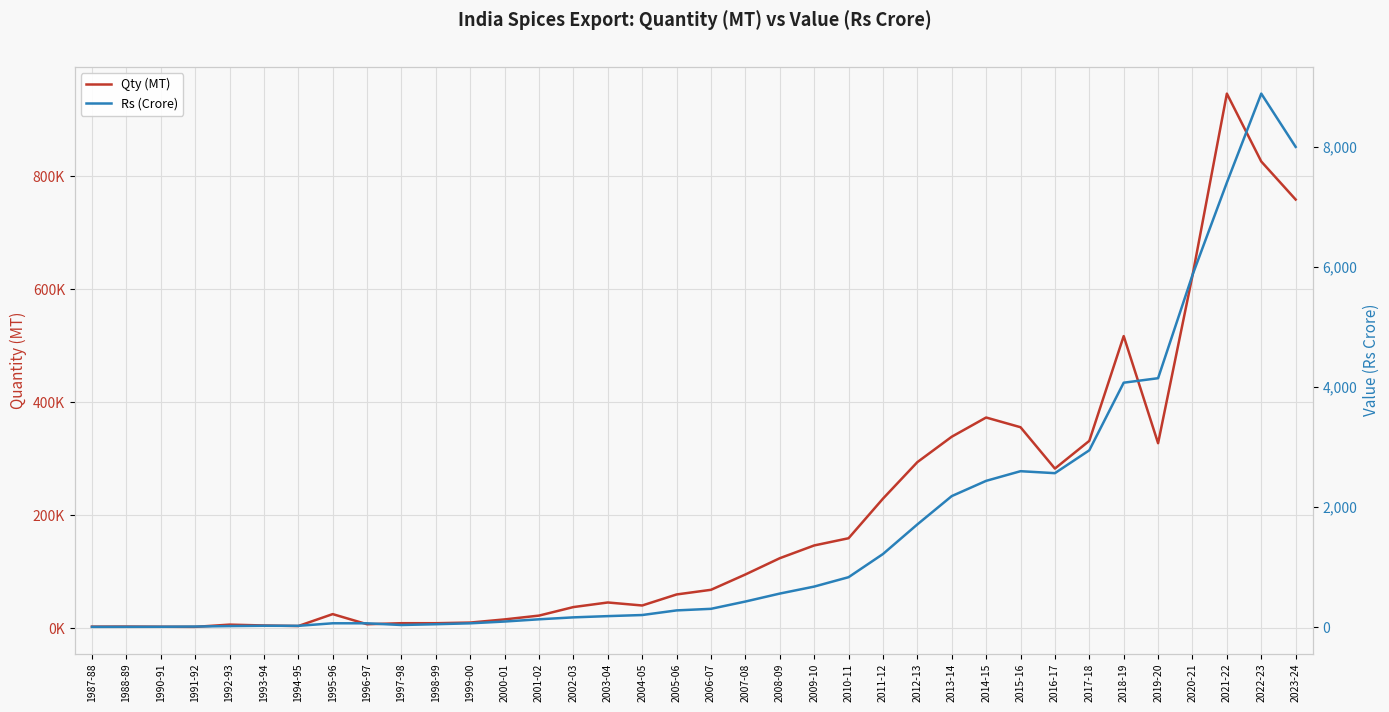

True or false: Rs (Crore) and Qty (MT) cross at least once.

False